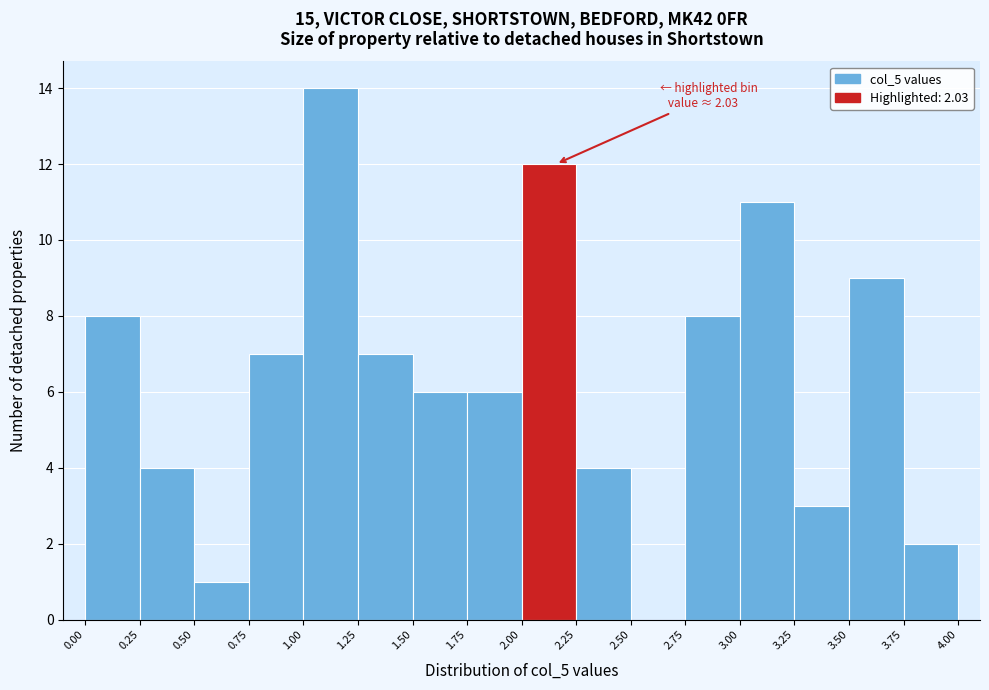

Over which range of the x-axis is the bar tallest?

1.00 to 1.25